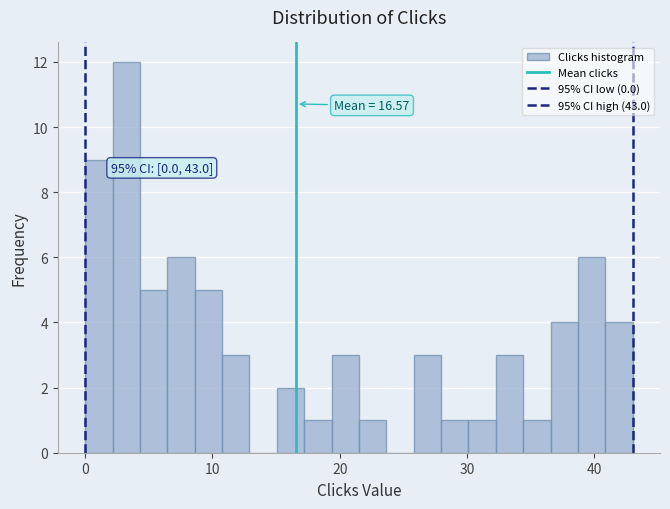

Around what value on the x-axis is the tallest bar? Give the approximate position of its centre, as read against the axis.

3